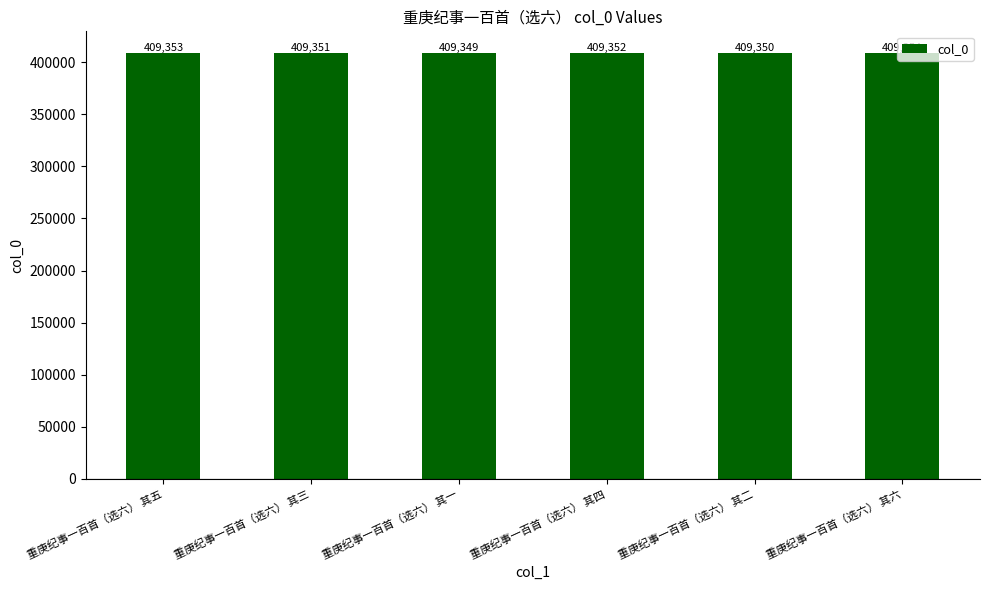

Is it true that the value at 重庚纪事一百首（选六） 其六 is 636114?

False